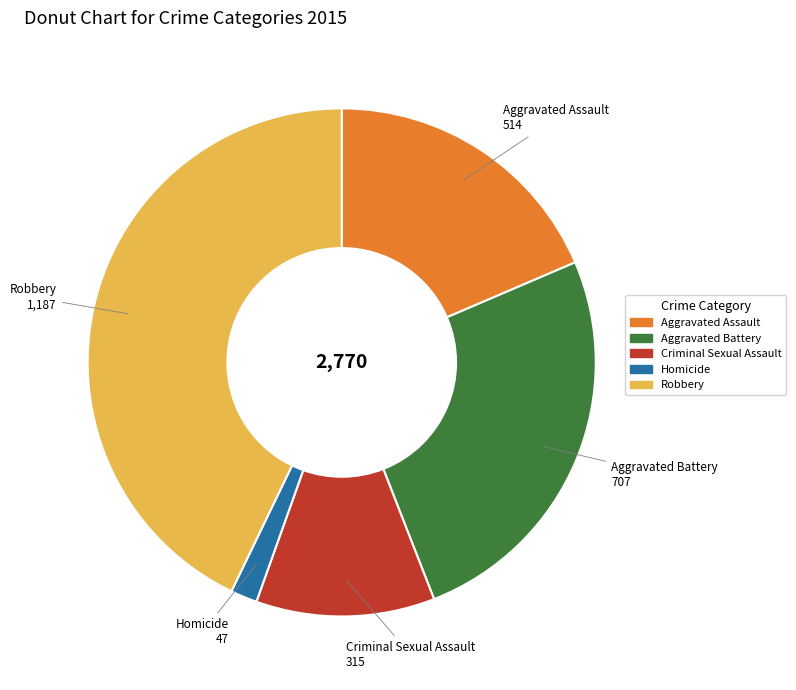

Combined, do Criminal Sexual Assault and Homicide account for over 50%?

No